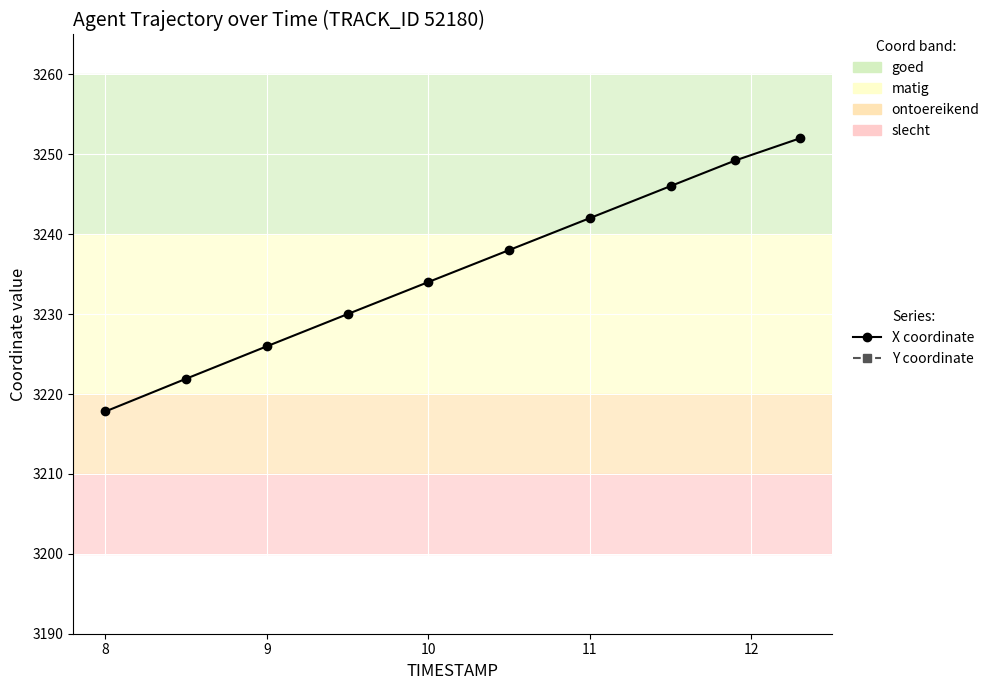

List the series in order of their peak value, lowest first.

Y coordinate, X coordinate